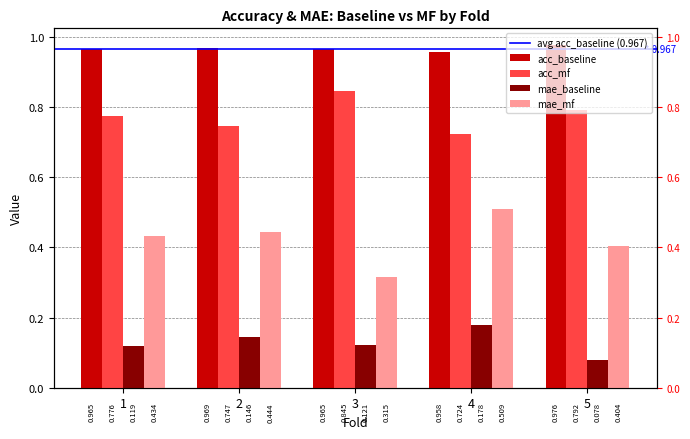

What is the highest value of the mae_mf series?

0.5